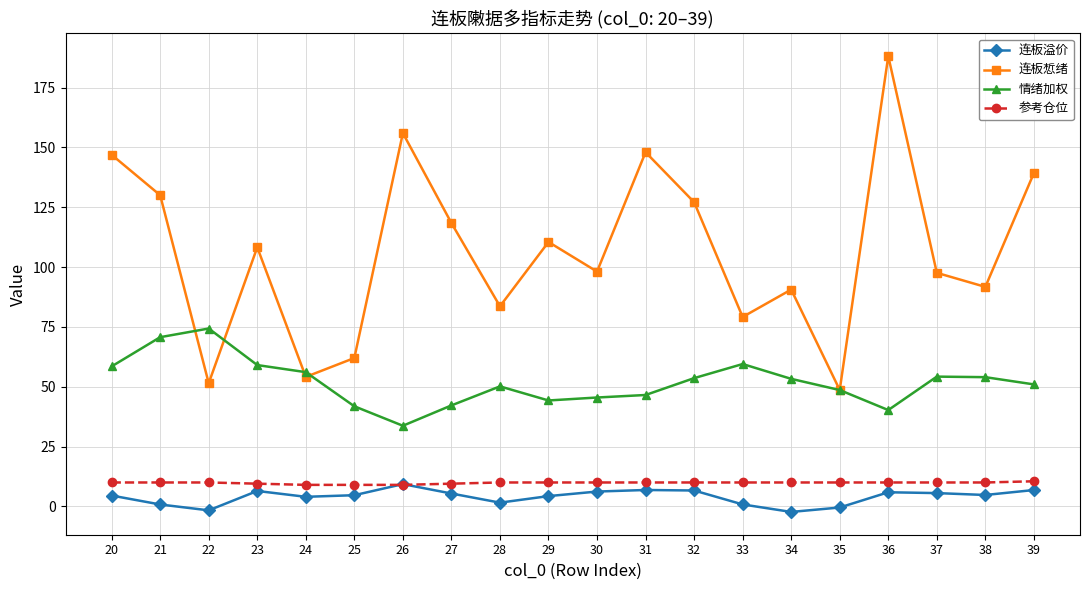

Read the 连板惁绪 value at 31.

148.0